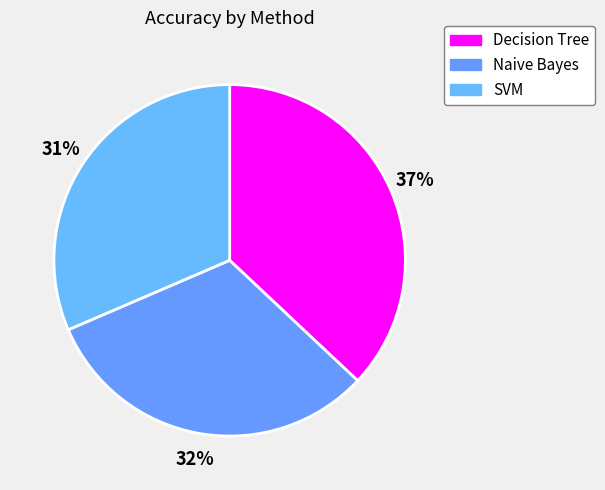

True or false: Naive Bayes accounts for 19% of the total.

False